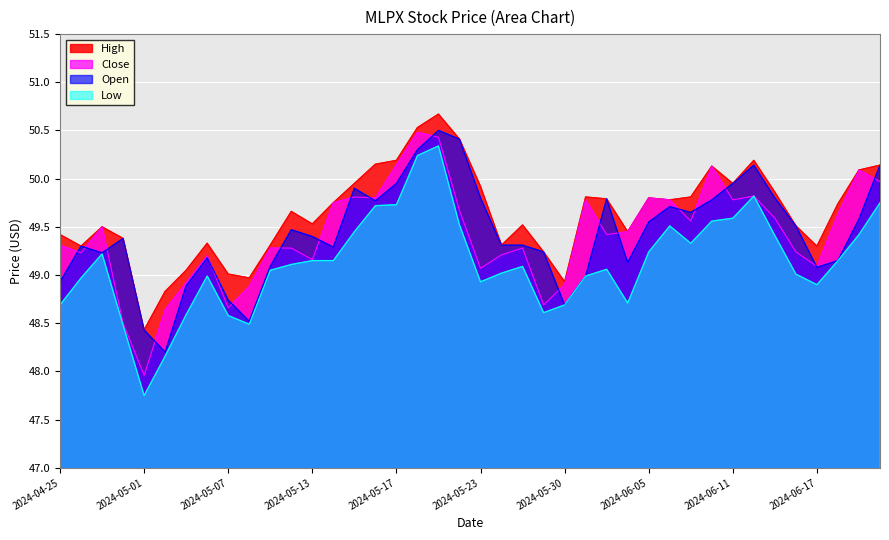

What is the spread (max minus min) of values at 2024-06-07?

0.5